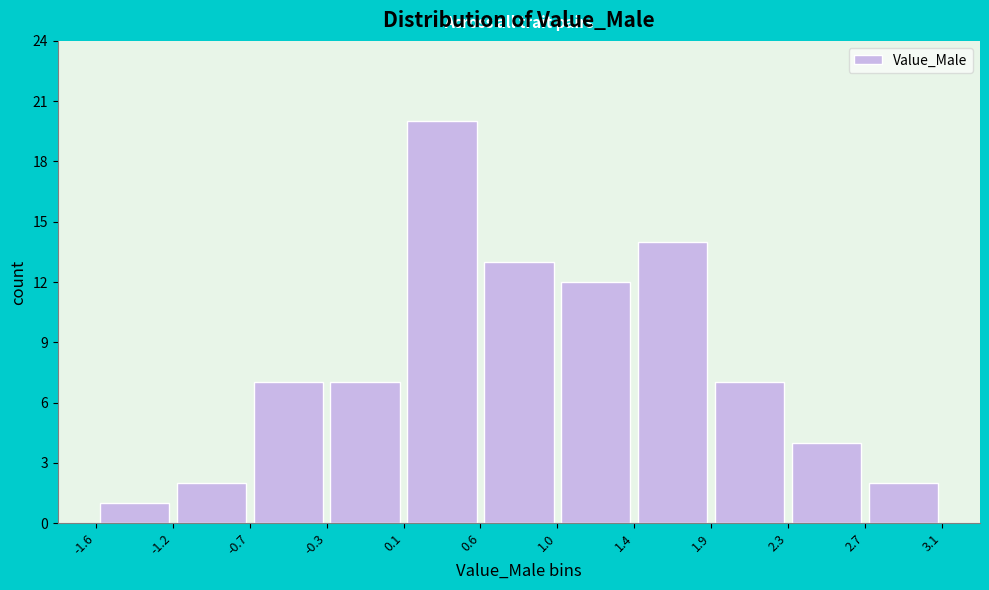

Reading left to right, transcribe this chart: for each bar, give the range it covers on the x-axis and its height. The values are not printed on the chart, so give them approximately, as read against the axis.

-1.6 to -1.2: 1
-1.2 to -0.7: 2
-0.7 to -0.3: 7
-0.3 to 0.1: 7
0.1 to 0.6: 20
0.6 to 1.0: 13
1.0 to 1.4: 12
1.4 to 1.9: 14
1.9 to 2.3: 7
2.3 to 2.7: 4
2.7 to 3.1: 2